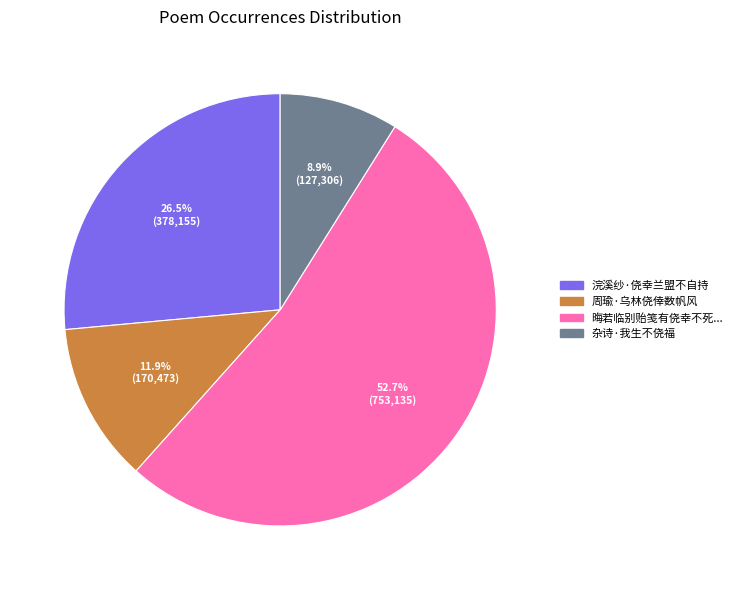

Is there a majority slice in this chart?

Yes